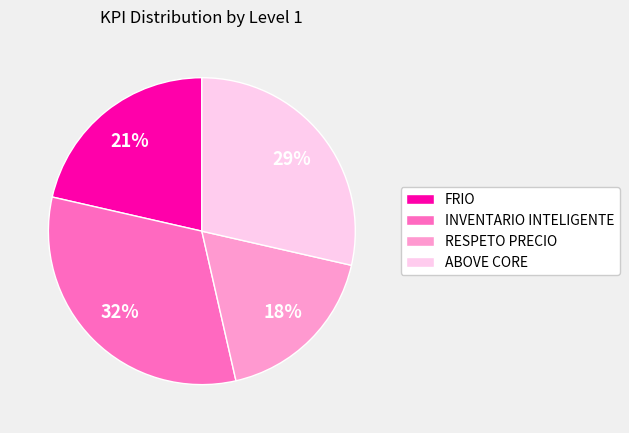

What is the largest slice in the pie chart?

INVENTARIO INTELIGENTE